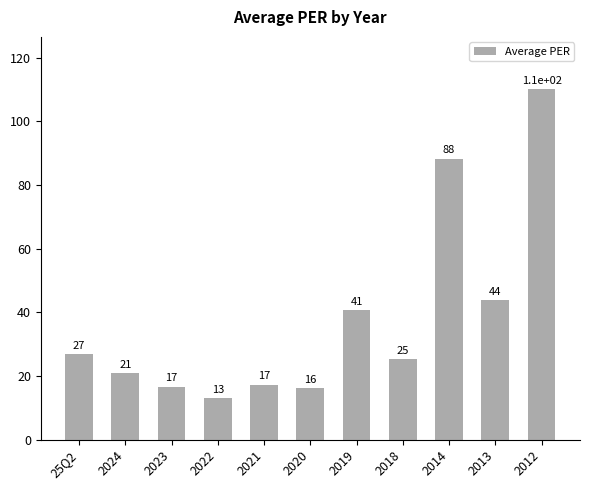

How many bars are there in total?

11